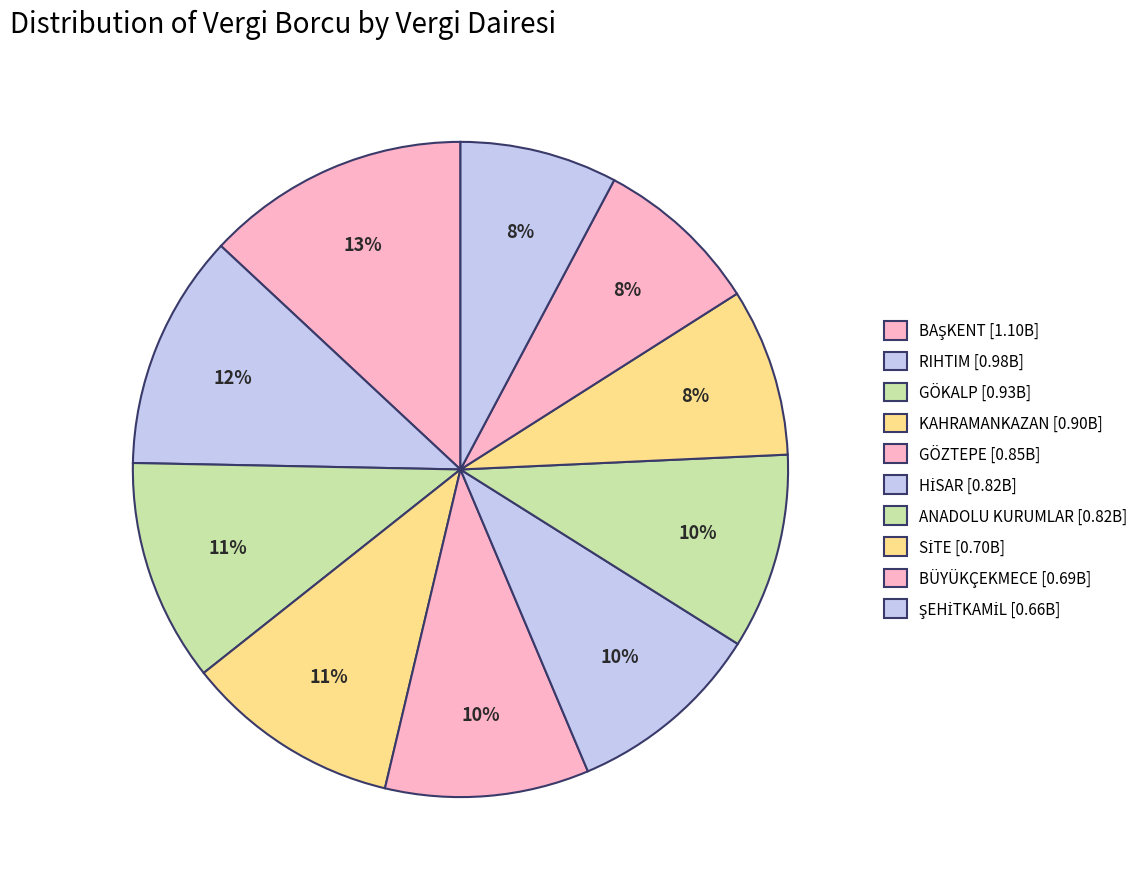

Does BÜYÜKÇEKMECE represent more than half of the total?

No